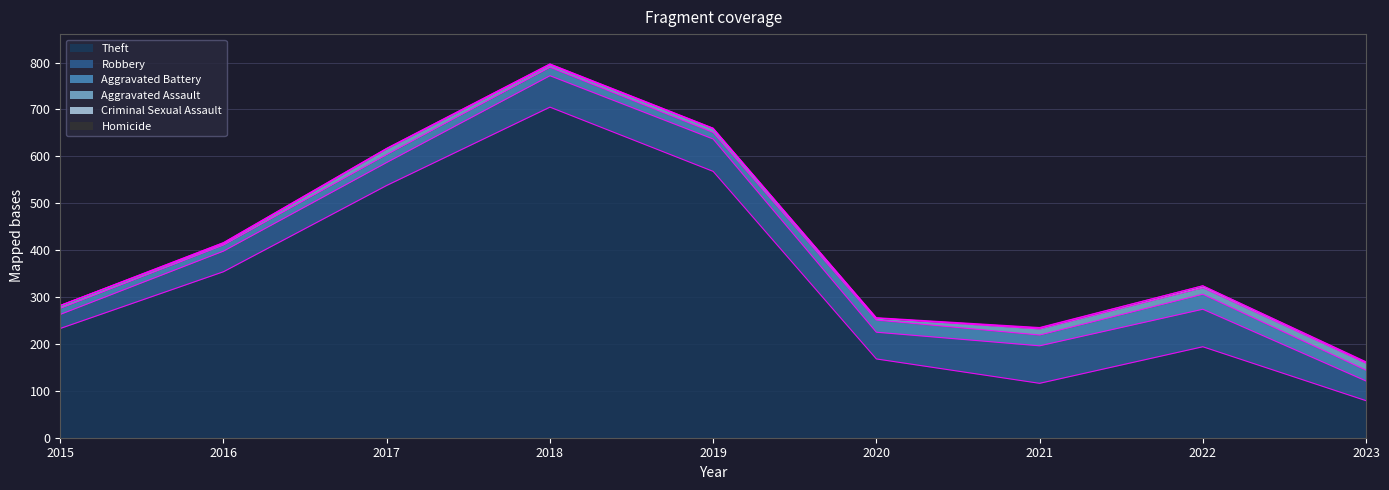

Is the value of Aggravated Battery at 2023 greater than the value of Criminal Sexual Assault at 2019?

Yes